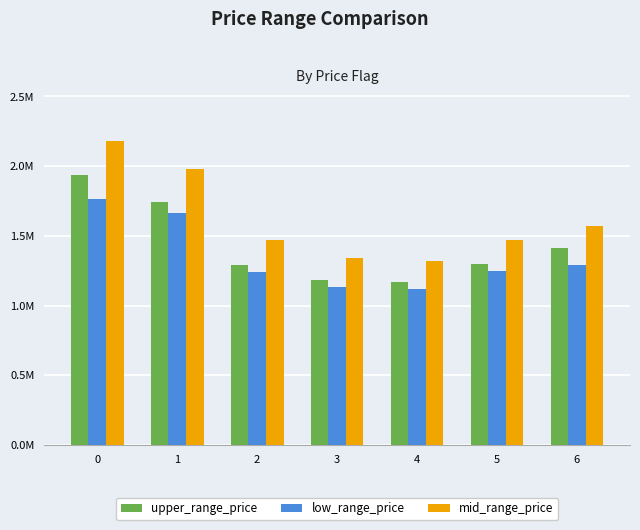

Which has a higher value, 4 or 6?

6